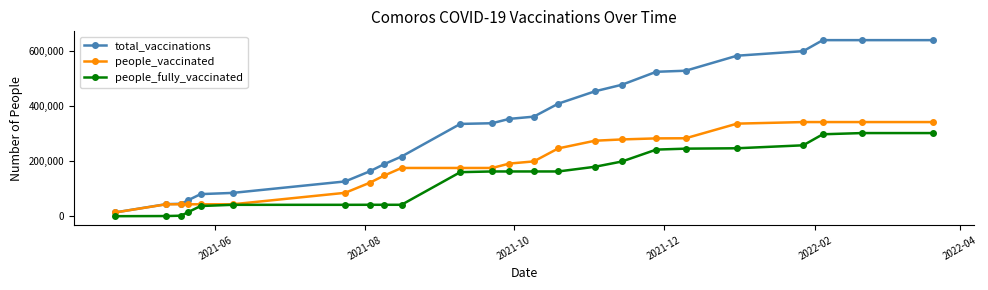

Which series has the widest spread of values?

total_vaccinations